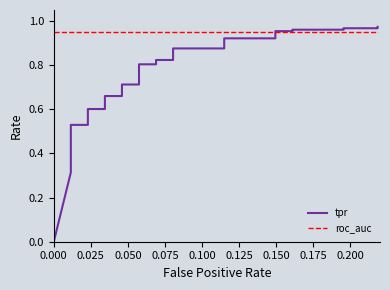

What is the label of the 4th point from the left?

0.075